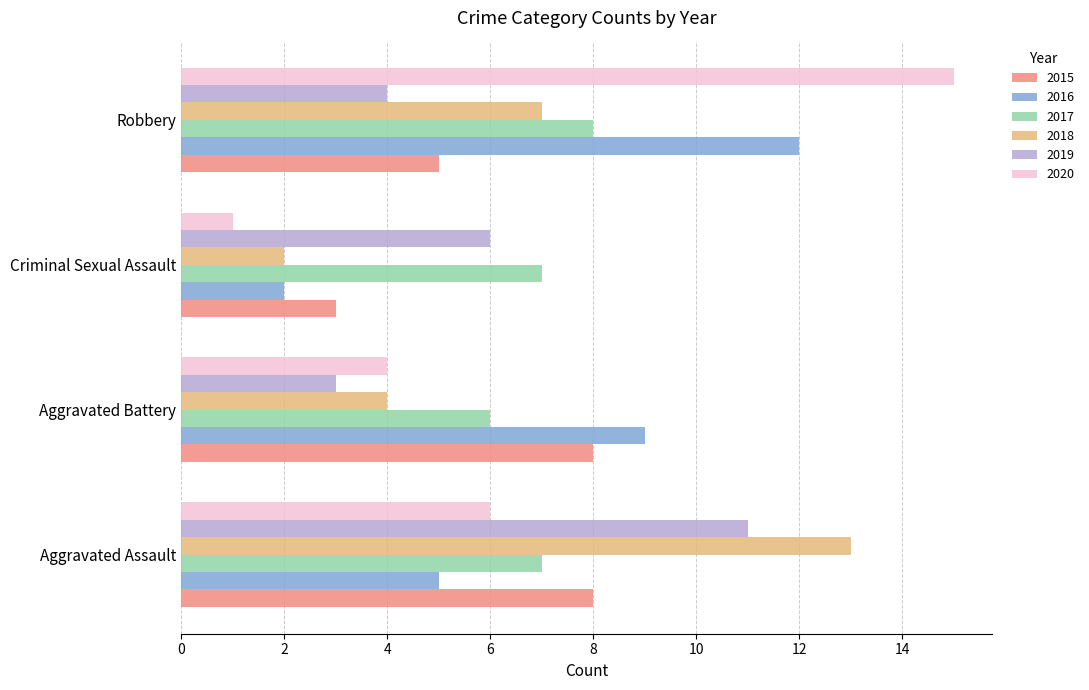

Which label corresponds to the smallest value in the chart?

Criminal Sexual Assault